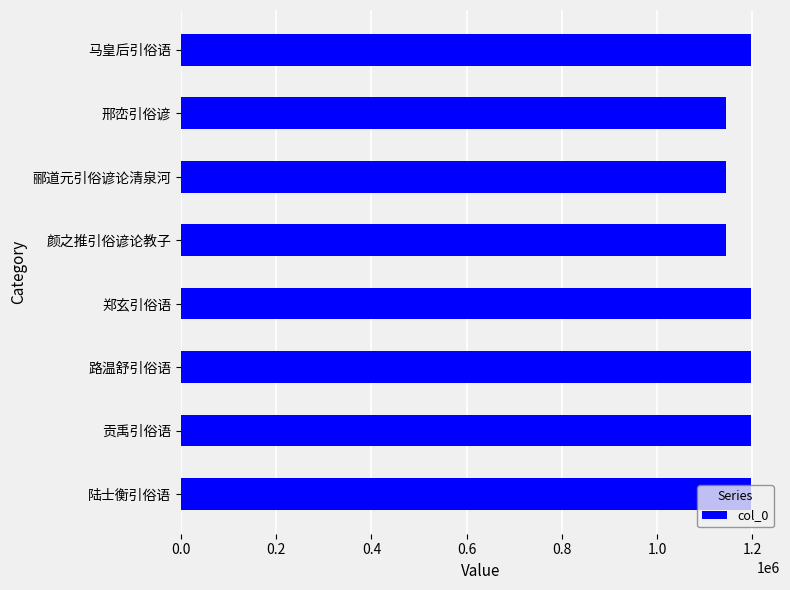

What is the maximum value shown in the chart?

1198591